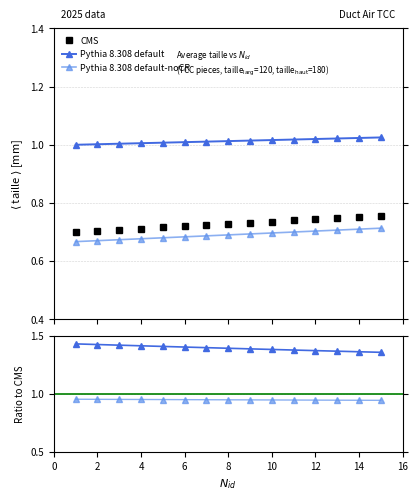

True or false: Pythia 8.308 default-noCR and Pythia 8.308 default cross at least once.

False